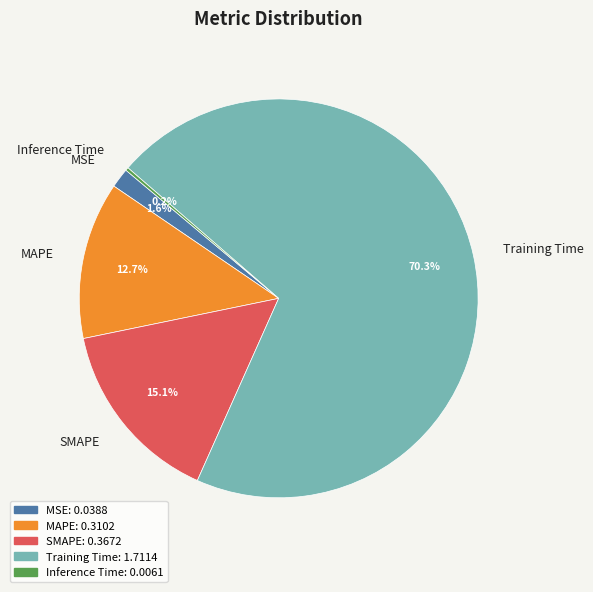

Which slice is the largest?

Training Time